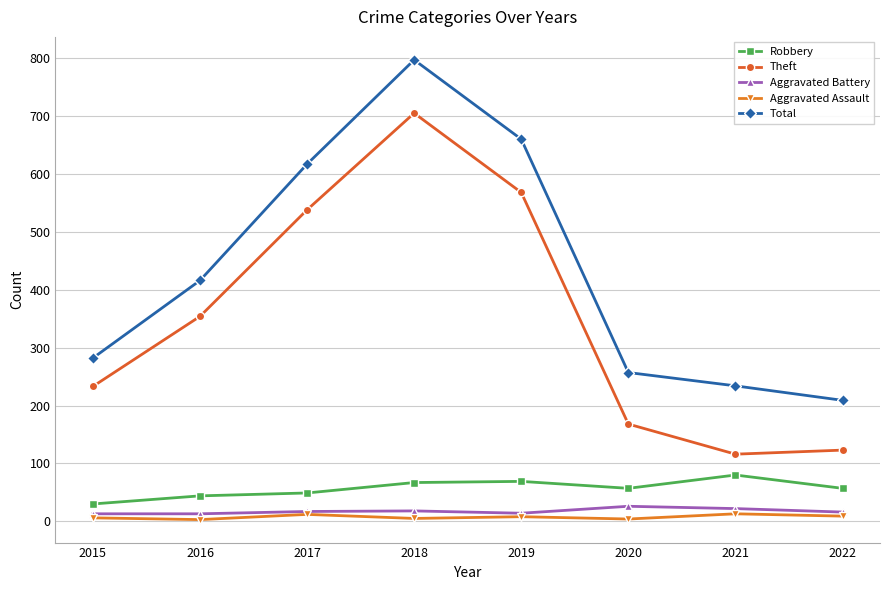

Which series changed the most between 2016 and 2022?

Theft